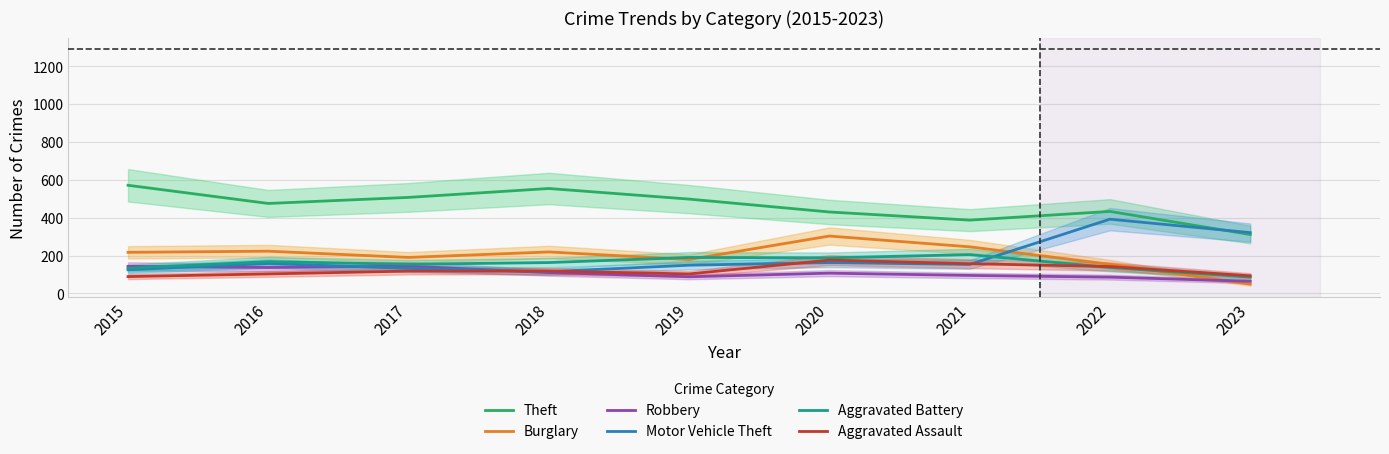

What are all the series names shown in the legend?

Theft, Burglary, Robbery, Motor Vehicle Theft, Aggravated Battery, Aggravated Assault